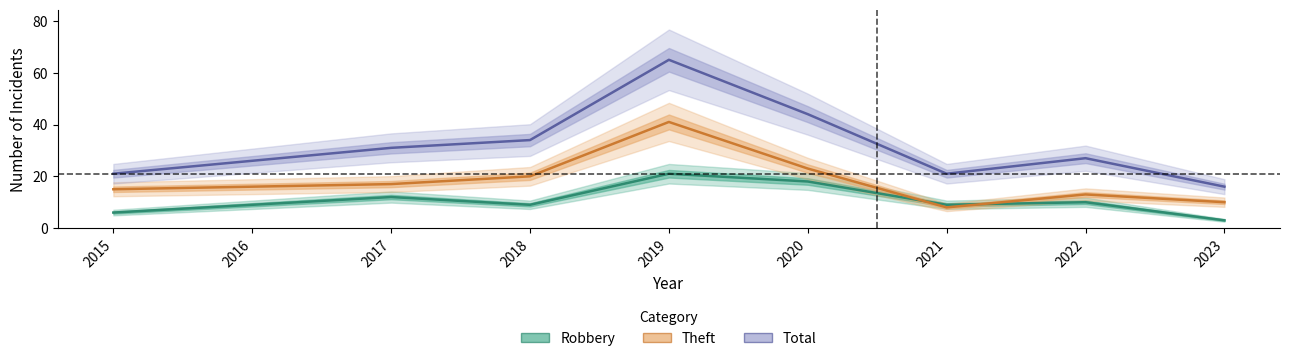

How many series are shown in this chart?

3